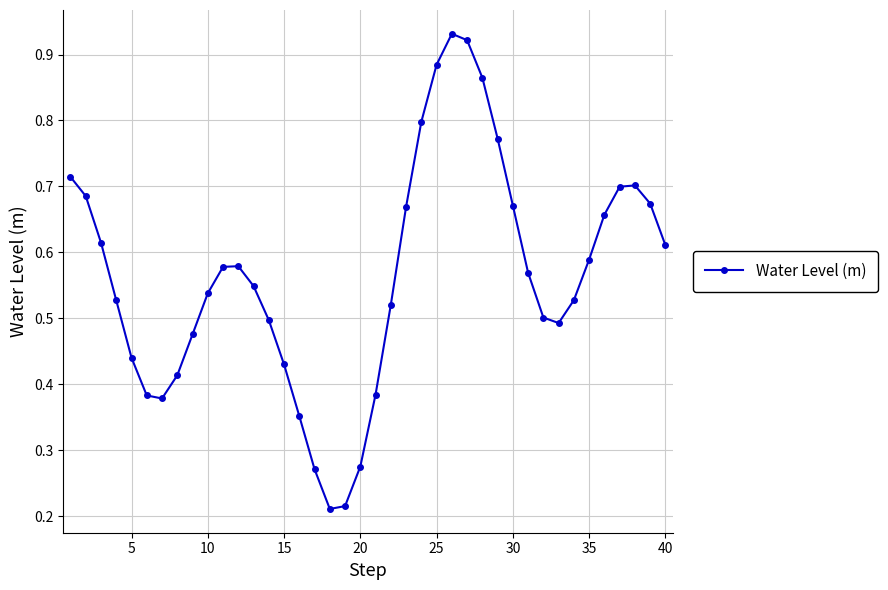

What is the sum of all values?

22.6